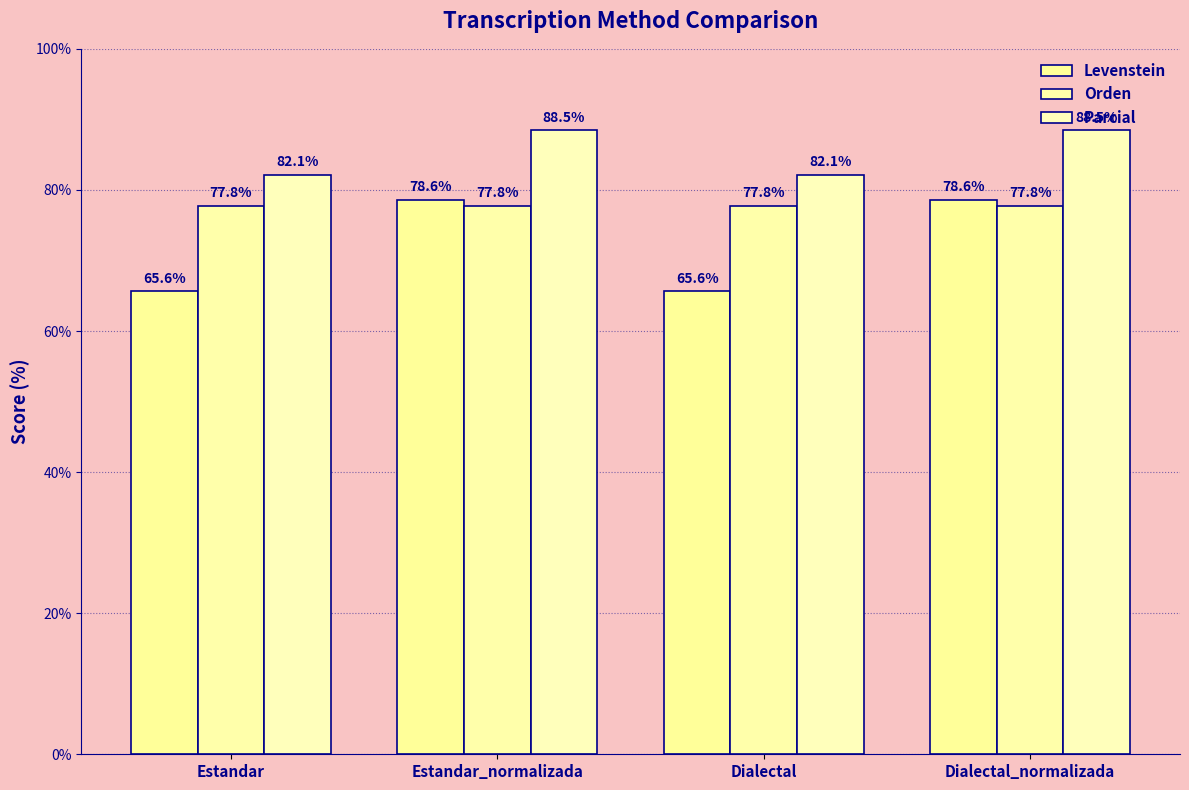

At how many categories does at least one series exceed 82?

4